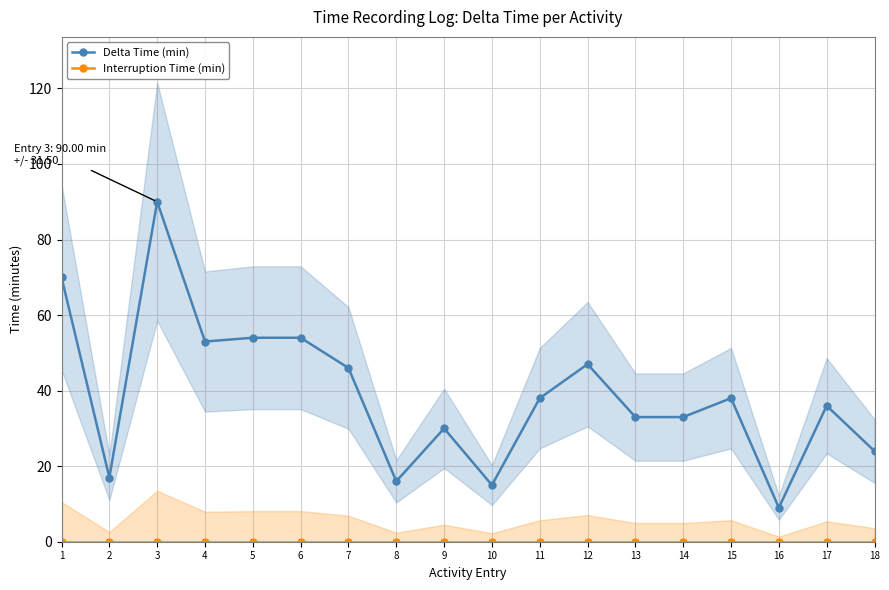

What is the maximum value shown in the chart?

90